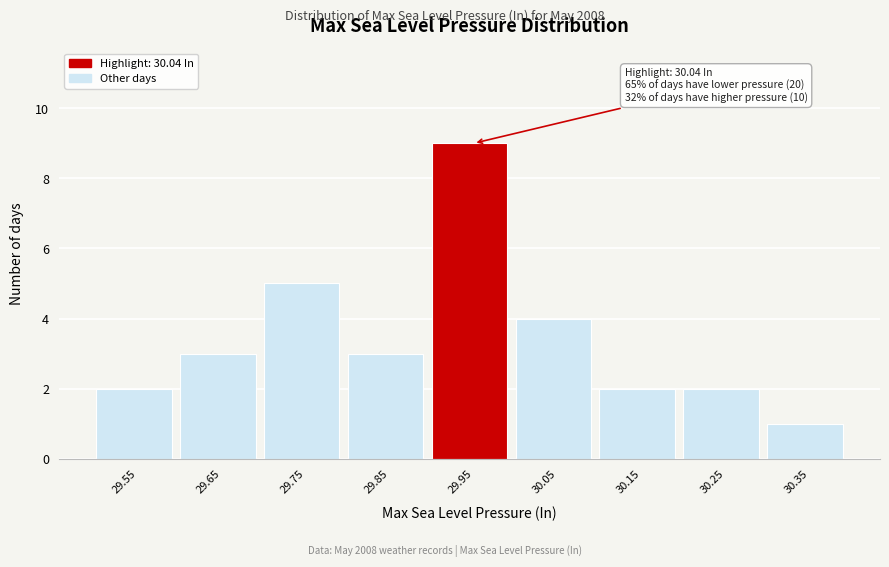

Reading left to right, list all the values displayed in this chart.

29.55=2	29.65=3	29.75=5	29.85=3	29.95=9	30.05=4	30.15=2	30.25=2	30.35=1